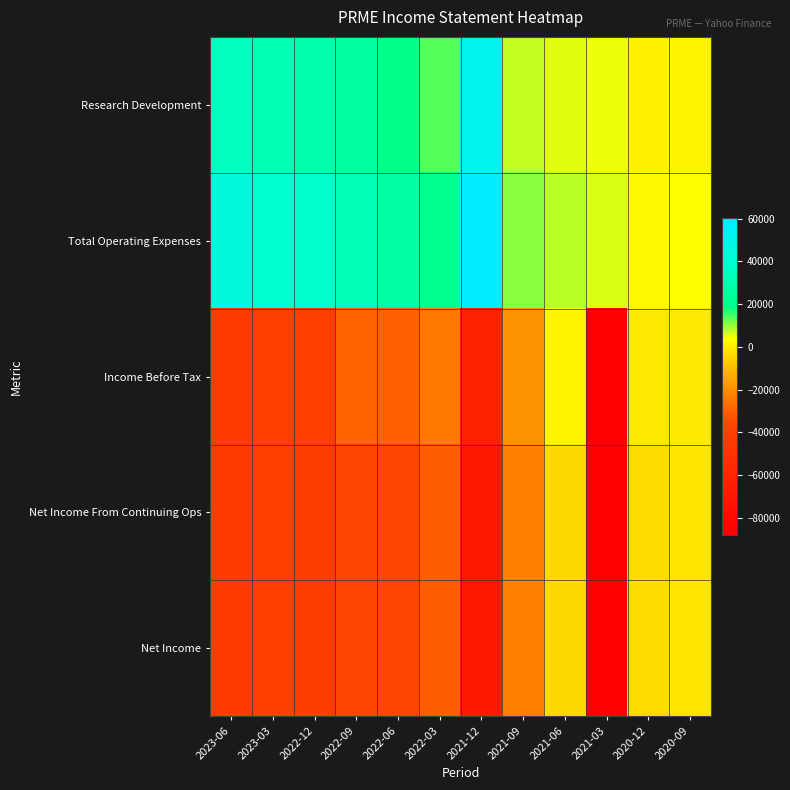

What is the spread (max minus min) of values at 2022-03?

50000